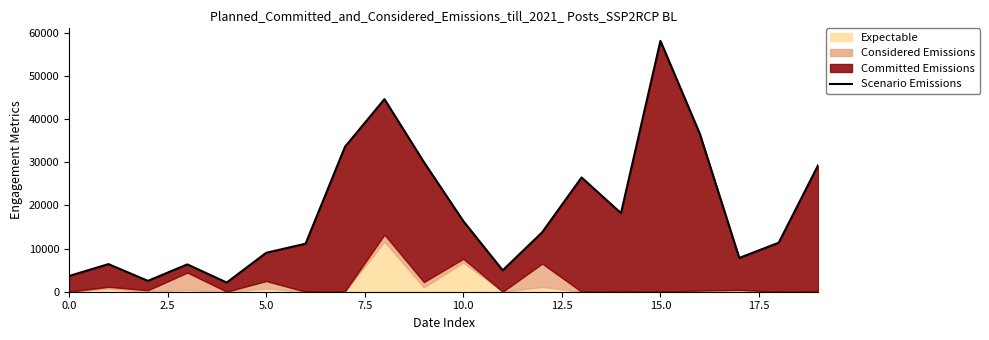

What is the greatest value displayed?

58179